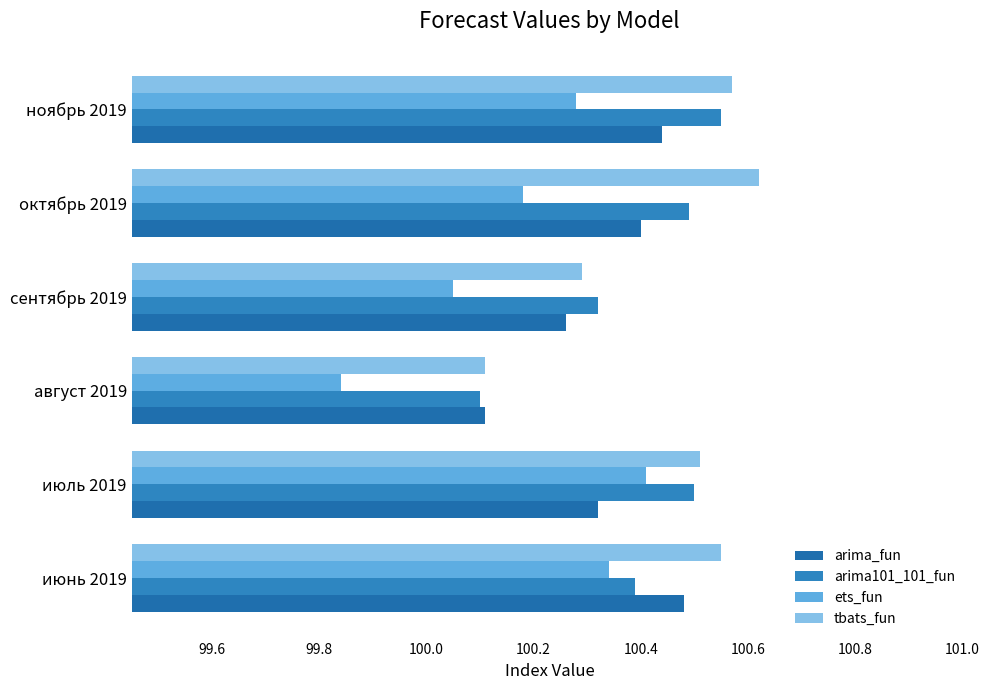

What are all the series names shown in the legend?

arima_fun, arima101_101_fun, ets_fun, tbats_fun